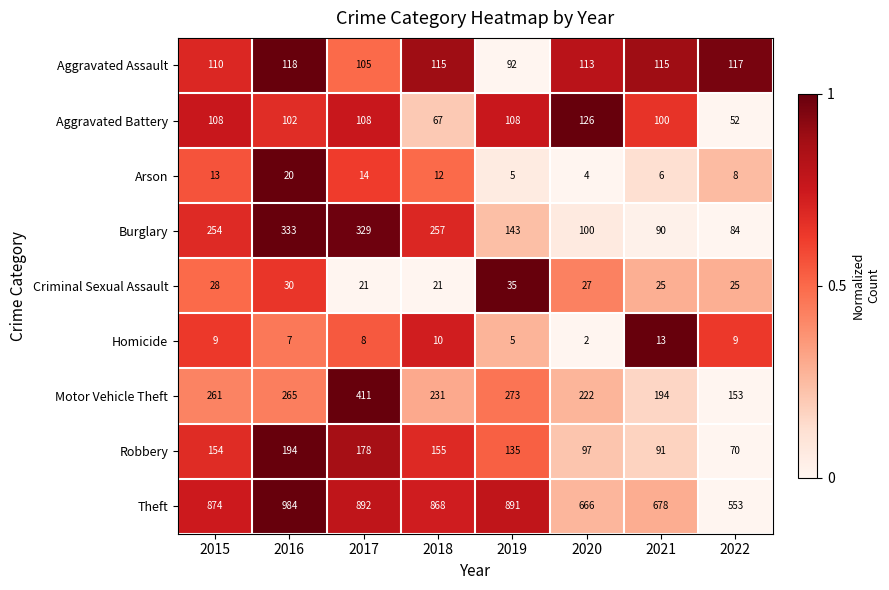

Is it true that Criminal Sexual Assault equals 12 at 2016?

False